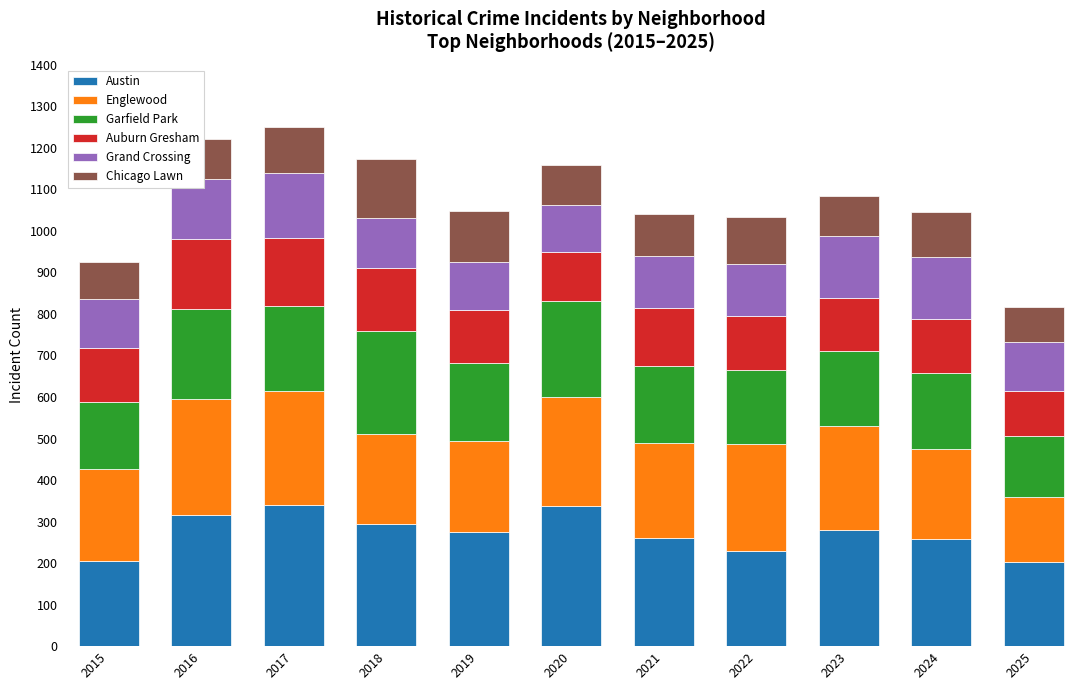

What is the maximum value for Austin?

340